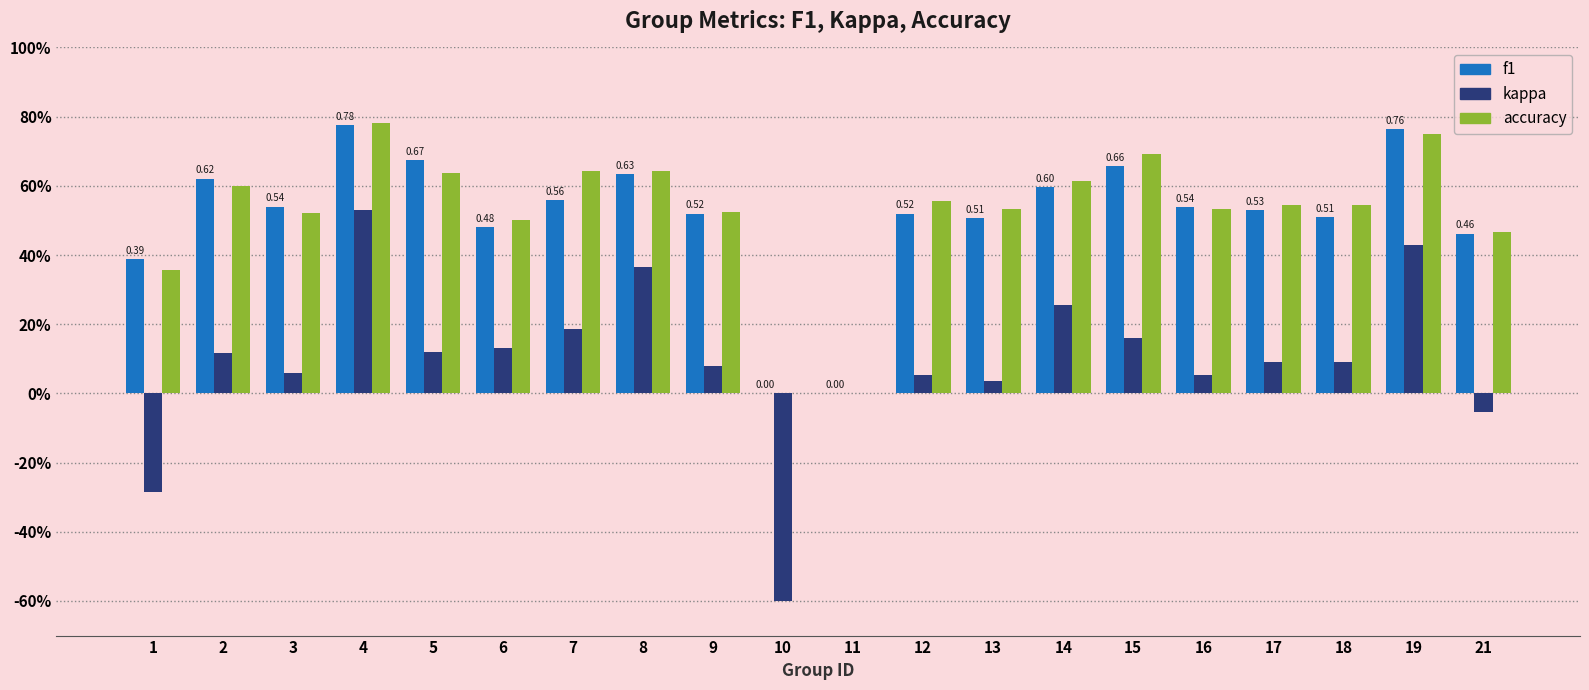

Reading left to right, transcribe all the data shown in this chart.

f1: 1=0.4	2=0.6	3=0.5	4=0.8	5=0.7	6=0.5	7=0.6	8=0.6	9=0.5	10=0.0	11=0.0	12=0.5	13=0.5	14=0.6	15=0.7	16=0.5	17=0.5	18=0.5	19=0.8	21=0.5
kappa: 1=-0.3	2=0.1	3=0.1	4=0.5	5=0.1	6=0.1	7=0.2	8=0.4	9=0.1	10=-0.6	11=0.0	12=0.1	13=0.0	14=0.3	15=0.2	16=0.1	17=0.1	18=0.1	19=0.4	21=-0.1
accuracy: 1=0.4	2=0.6	3=0.5	4=0.8	5=0.6	6=0.5	7=0.6	8=0.6	9=0.5	10=0.0	11=0.0	12=0.6	13=0.5	14=0.6	15=0.7	16=0.5	17=0.5	18=0.5	19=0.8	21=0.5